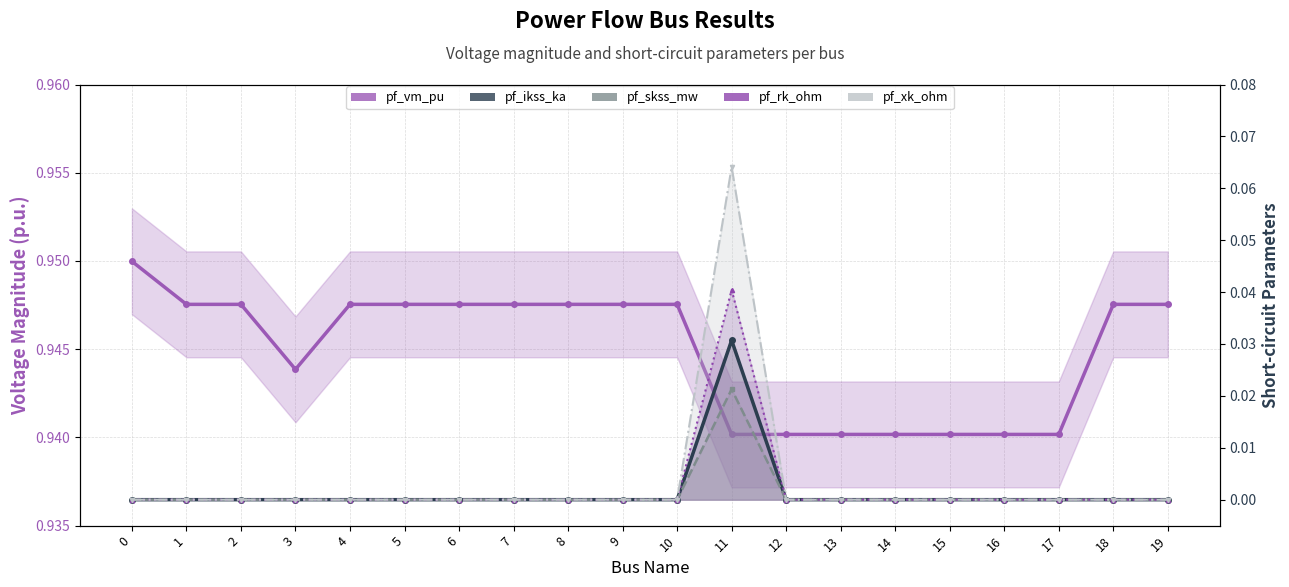

Reading left to right, transcribe all the data shown in this chart.

pf_vm_pu: 0=0.9	1=0.9	2=0.9	3=0.9	4=0.9	5=0.9	6=0.9	7=0.9	8=0.9	9=0.9	10=0.9	11=0.9	12=0.9	13=0.9	14=0.9	15=0.9	16=0.9	17=0.9	18=0.9	19=0.9
pf_ikss_ka: 0=0.0	1=0.0	2=0.0	3=0.0	4=0.0	5=0.0	6=0.0	7=0.0	8=0.0	9=0.0	10=0.0	11=0.0	12=0.0	13=0.0	14=0.0	15=0.0	16=0.0	17=0.0	18=0.0	19=0.0
pf_skss_mw: 0=0.0	1=0.0	2=0.0	3=0.0	4=0.0	5=0.0	6=0.0	7=0.0	8=0.0	9=0.0	10=0.0	11=0.0	12=0.0	13=0.0	14=0.0	15=0.0	16=0.0	17=0.0	18=0.0	19=0.0
pf_rk_ohm: 0=0.0	1=0.0	2=0.0	3=0.0	4=0.0	5=0.0	6=0.0	7=0.0	8=0.0	9=0.0	10=0.0	11=0.0	12=0.0	13=0.0	14=0.0	15=0.0	16=0.0	17=0.0	18=0.0	19=0.0
pf_xk_ohm: 0=0.0	1=0.0	2=0.0	3=0.0	4=0.0	5=0.0	6=0.0	7=0.0	8=0.0	9=0.0	10=0.0	11=0.1	12=0.0	13=0.0	14=0.0	15=0.0	16=0.0	17=0.0	18=0.0	19=0.0